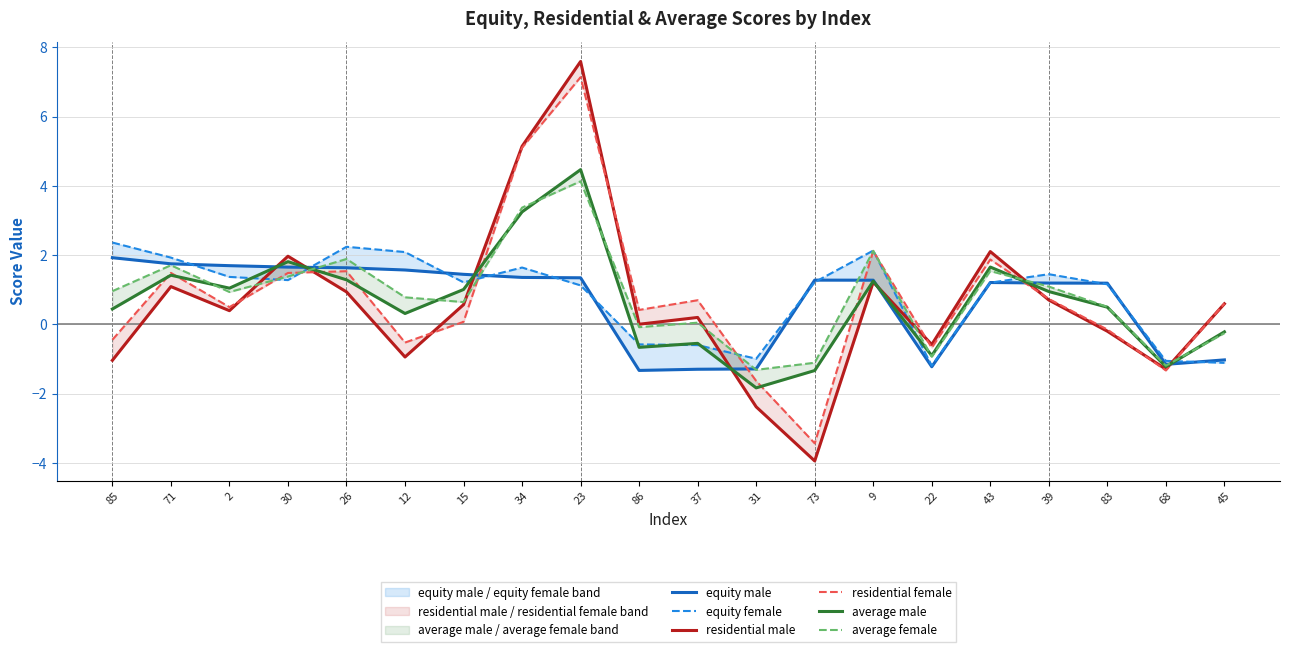

True or false: average male and equity female intersect in this chart.

True